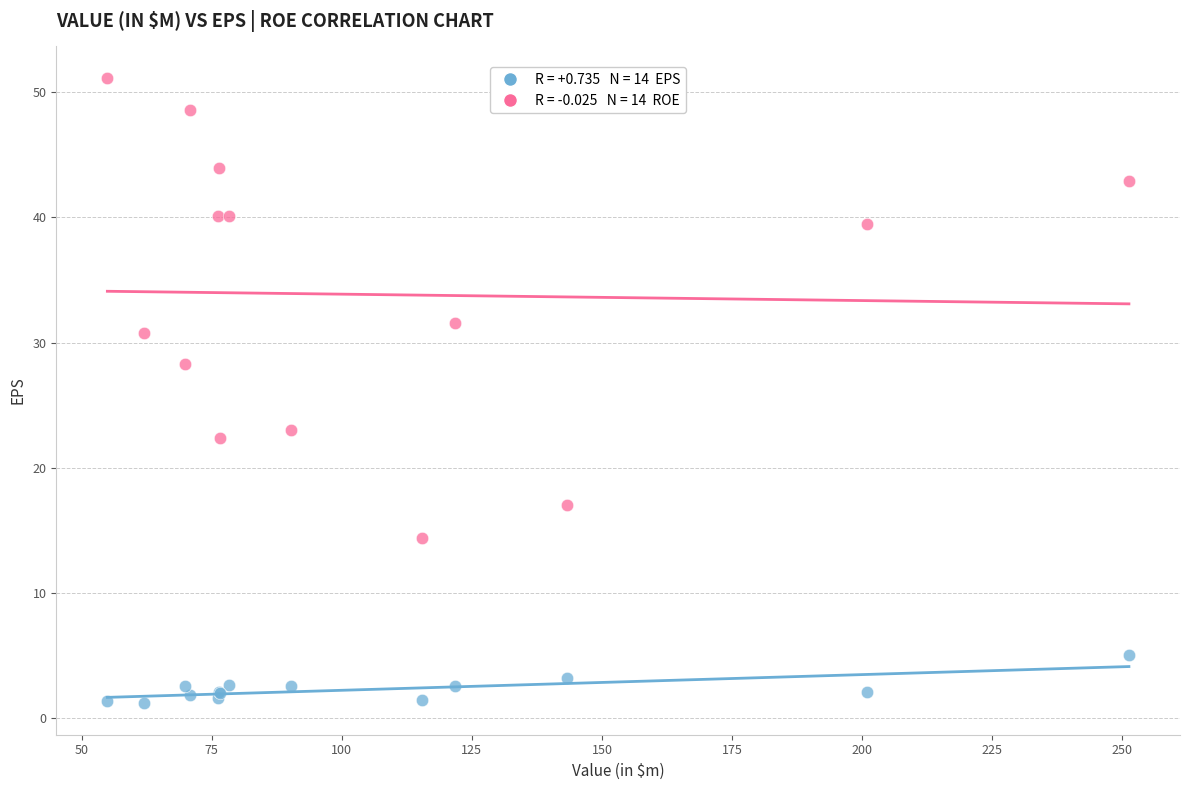

Across all series, what Y value is closest to 26?

28.3